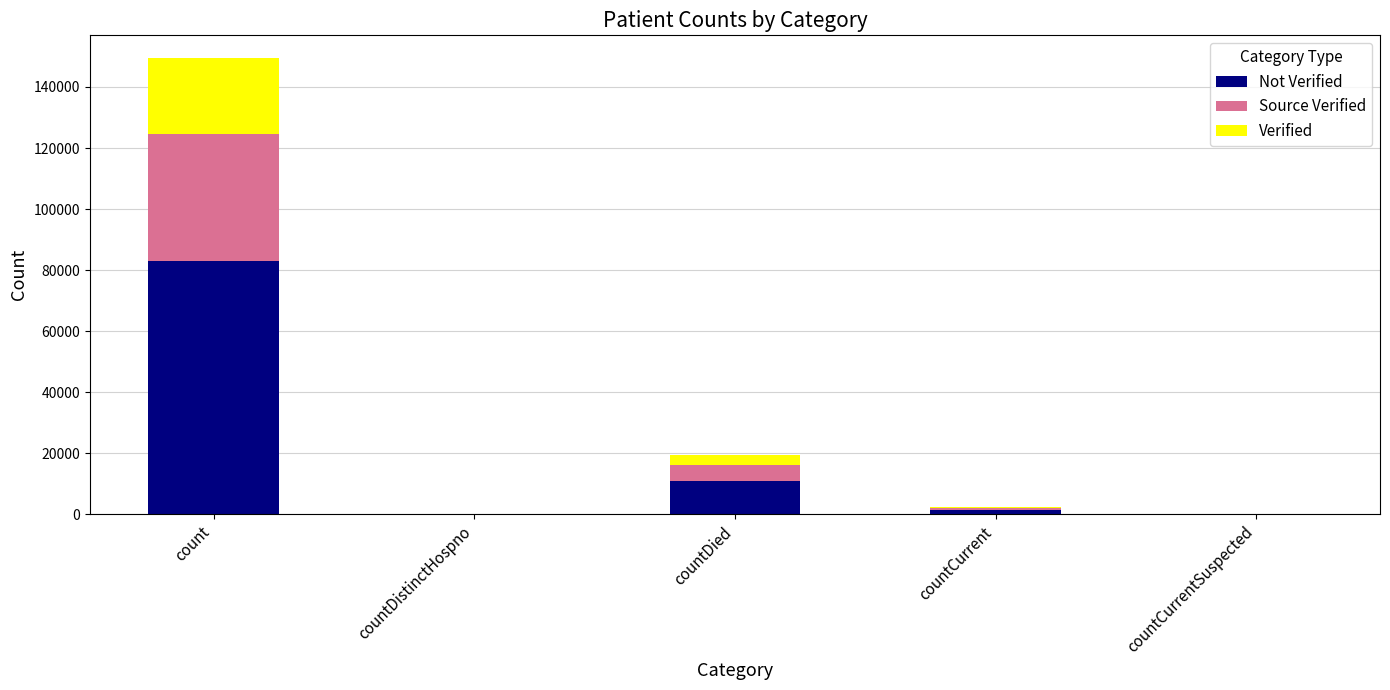

At which category is the sum across all series the highest?

count